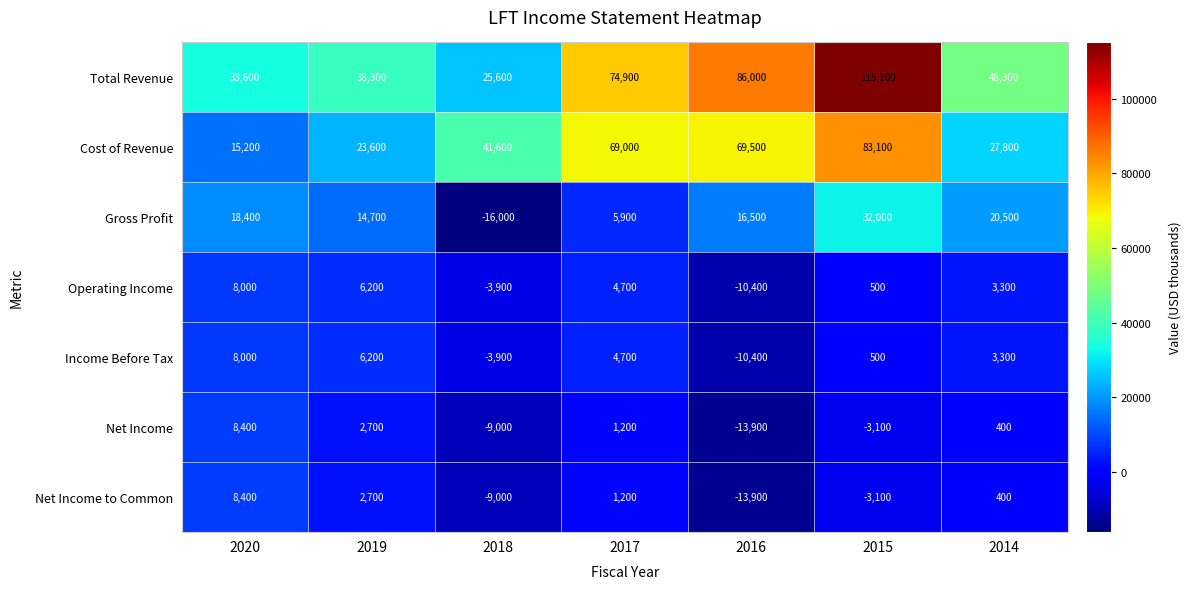

Which series has the largest total across all categories?

Total Revenue